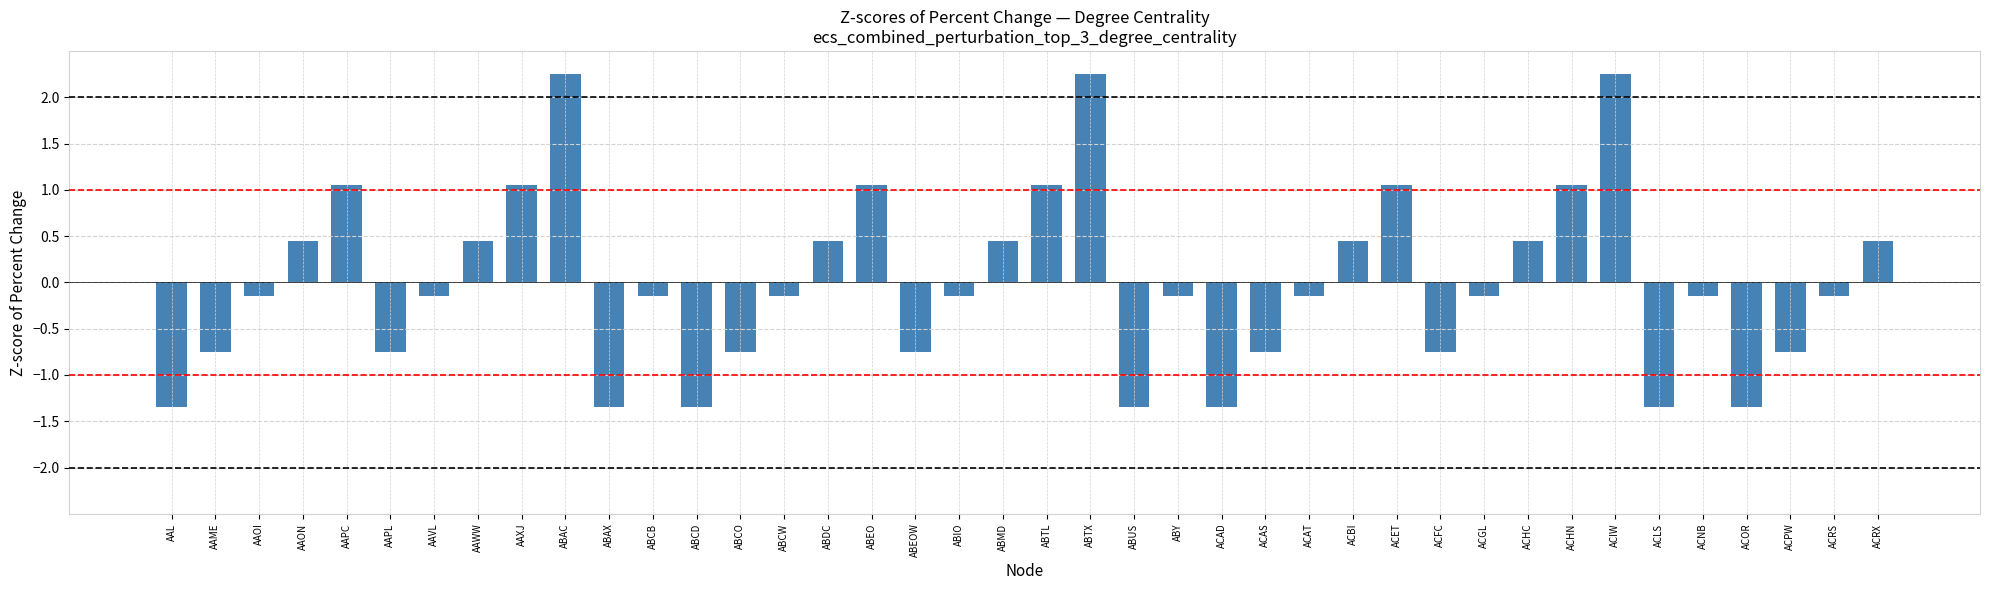

Is it true that the value at AAPC is 1.0?

True